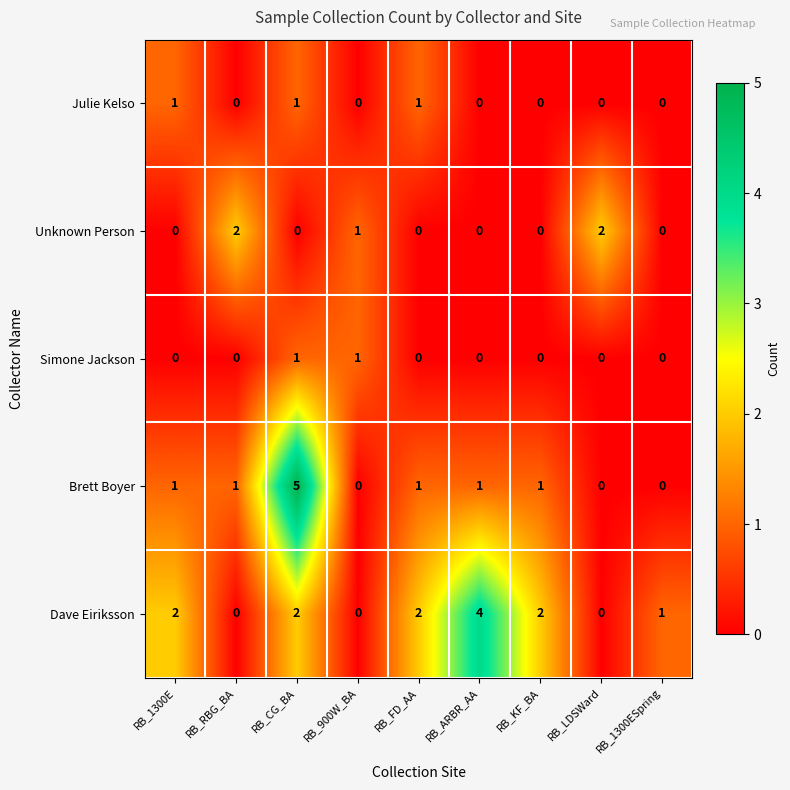

What is the maximum value shown in the chart?

5